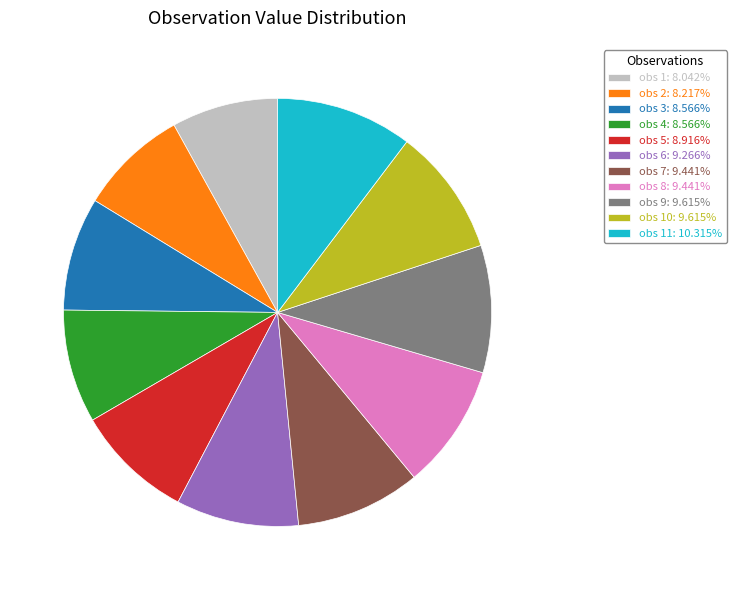

Combined, do obs 3: 8.566% and obs 5: 8.916% account for over 50%?

No